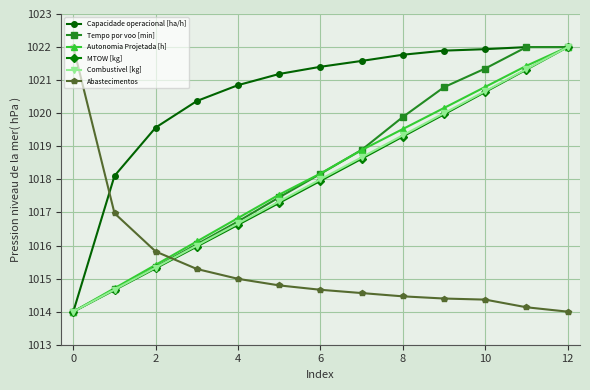

True or false: Autonomia Projetada [h] has more than 0 points higher than both neighbors.

False